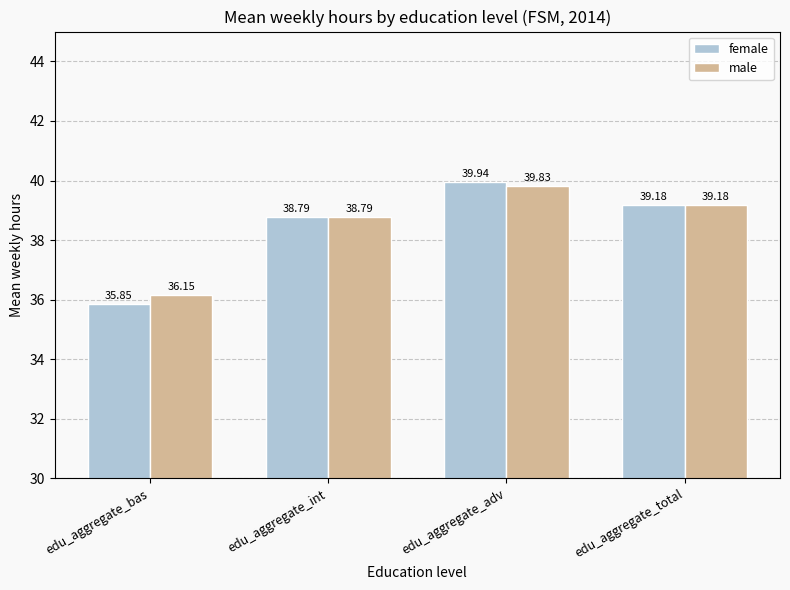

List the series in order of their peak value, lowest first.

male, female